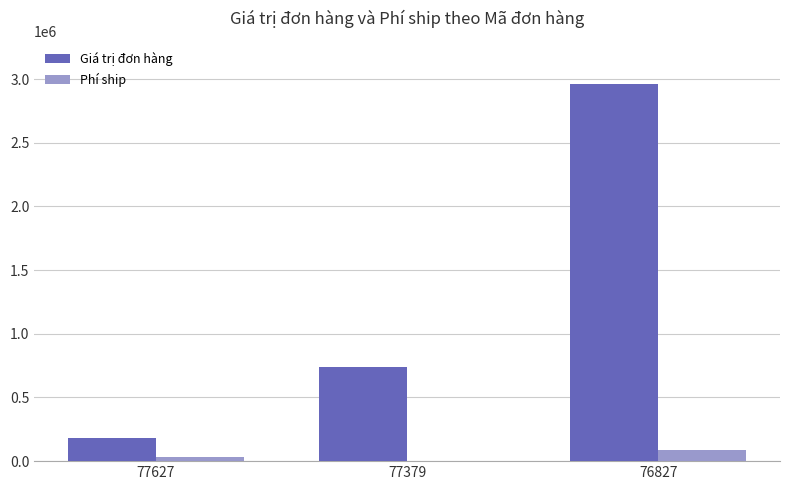

Is the value of Giá trị đơn hàng at 77627 greater than the value of Phí ship at 77627?

Yes